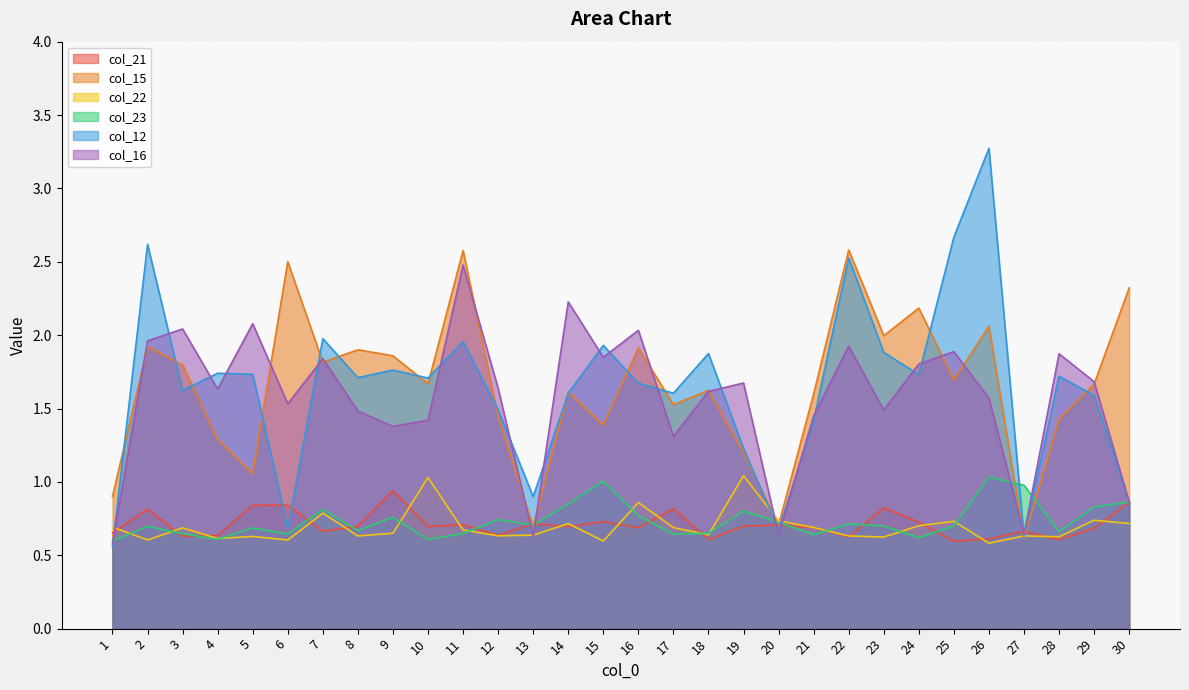

Where do col_15 and col_23 first cross each other?

12 and 13